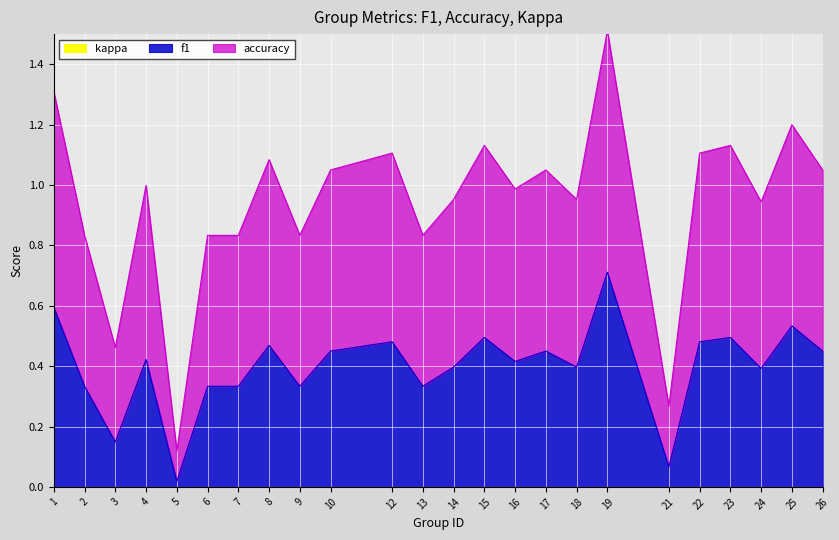

Is it true that f1 equals 0.4 at 18?

True